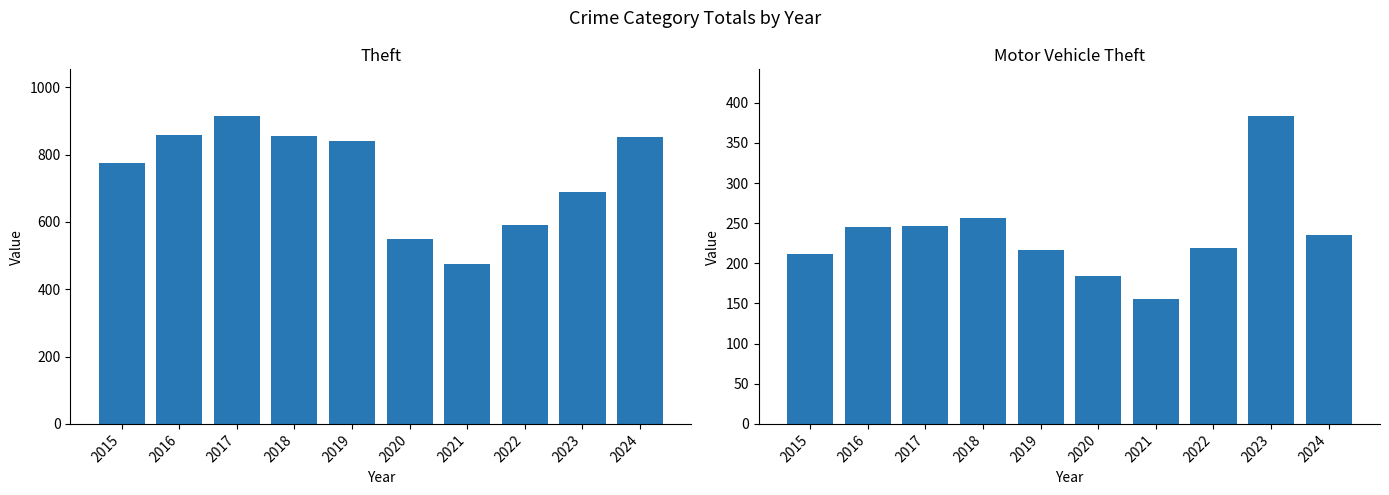

Rank the series at 2024 from highest to lowest value.

Theft, Motor Vehicle Theft